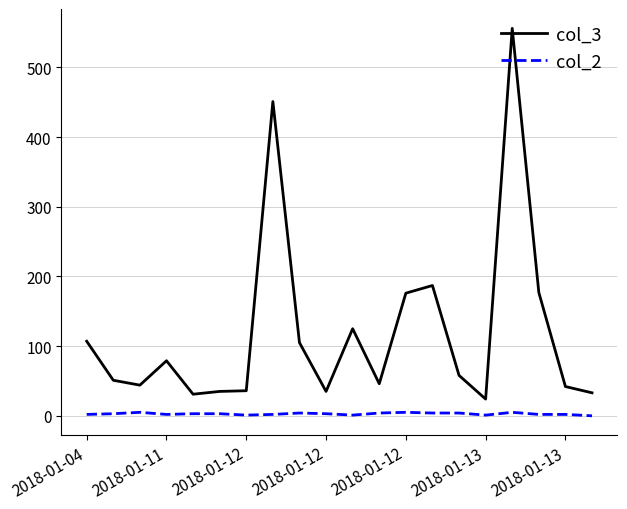

True or false: col_2 and col_3 intersect in this chart.

False